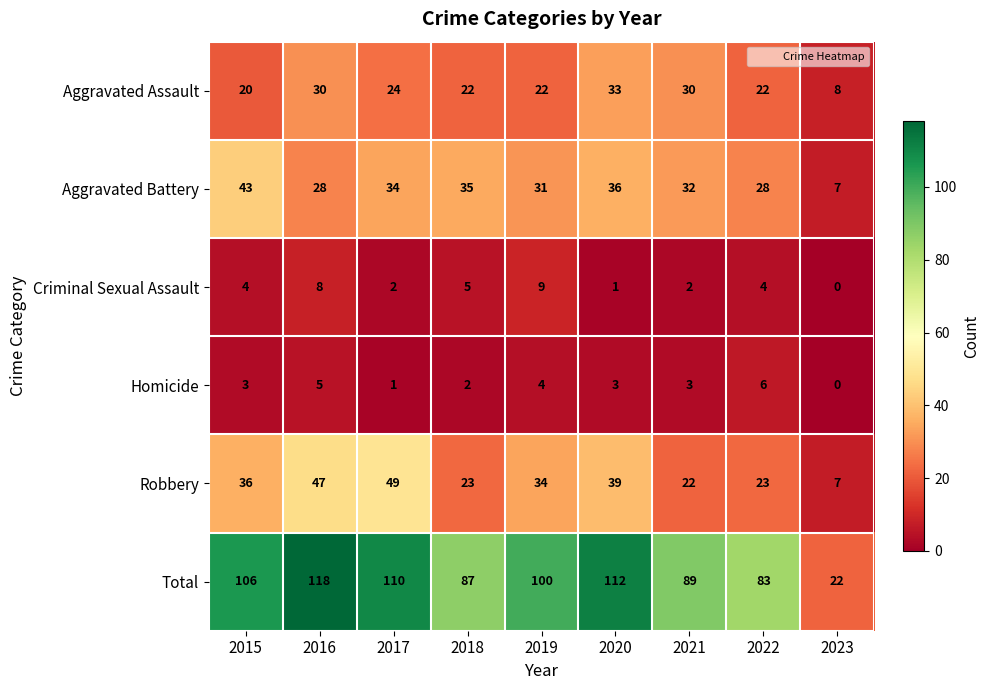

What is the maximum value for Aggravated Assault?

33